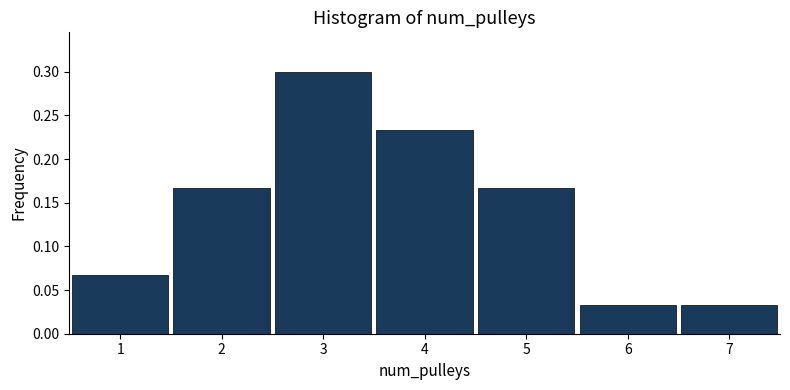

How tall is the bar that spans 6.5 to 7.5 on the x-axis? The values are not printed on the chart, so give them approximately, as read against the axis.

0.035